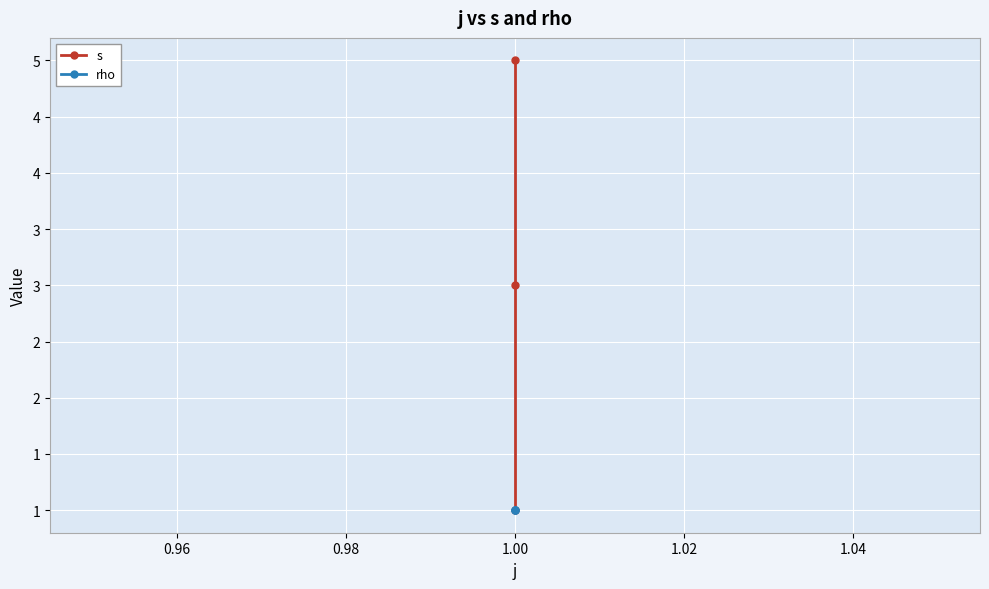

Is the value of rho at 1.00 greater than the value of s at 1.00?

No